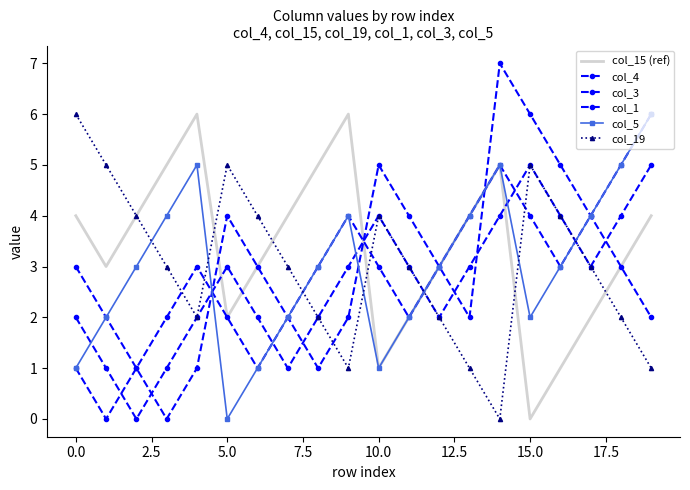

How many data points in col_4 are above 3?

7